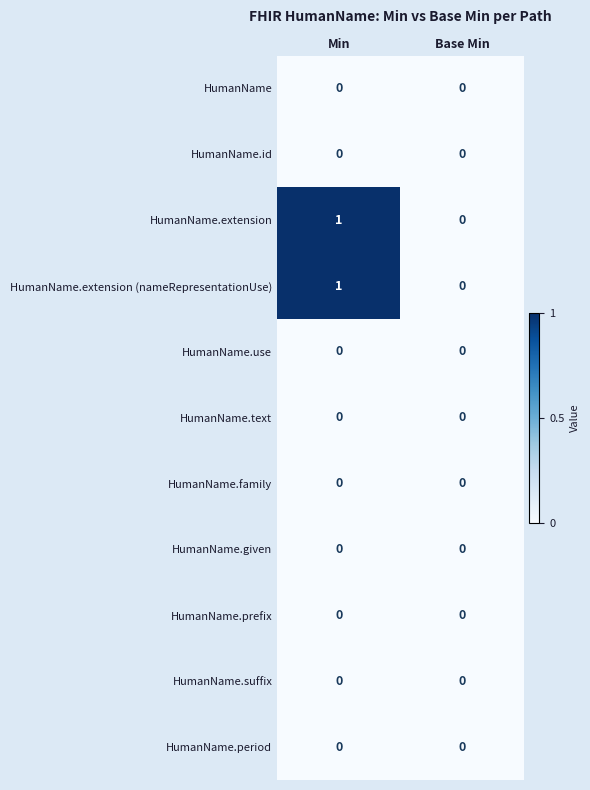

Which category has the highest value across all series?

Min